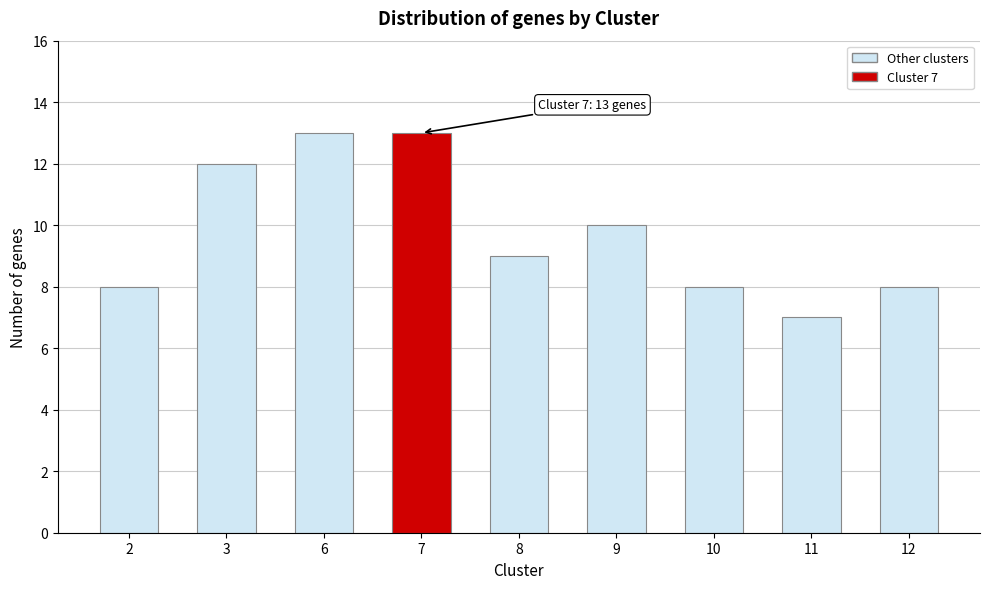

Reading left to right, extract all data points from this chart.

8	12	13	13	9	10	8	7	8